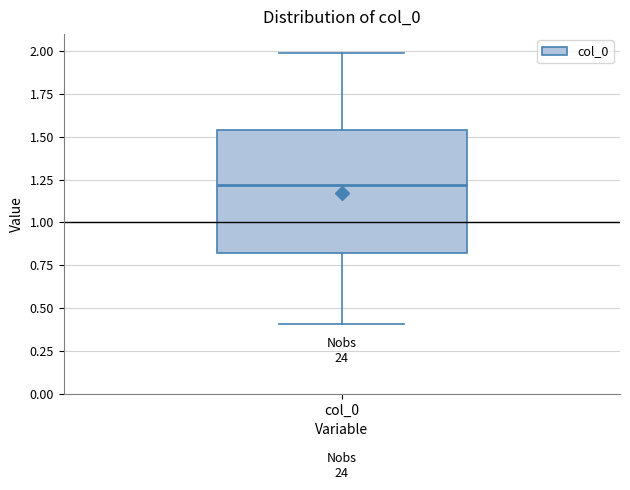

Transcribe this box plot: give where the median line is, the range the box spans, and where the two whiskers end, as read against the y-axis. The values are not printed on the chart, so give them approximately, as read against the axis.

median 1.20, box 0.80 to 1.55, whiskers 0.40 to 2.00